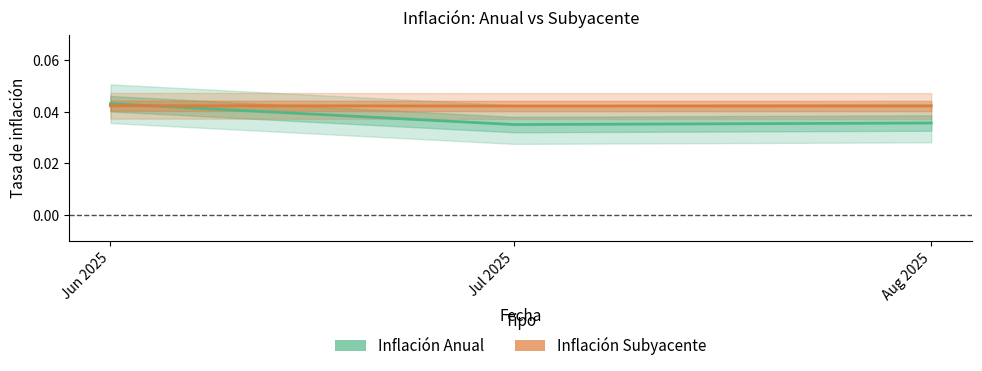

What position from the left is Aug 2025?

3